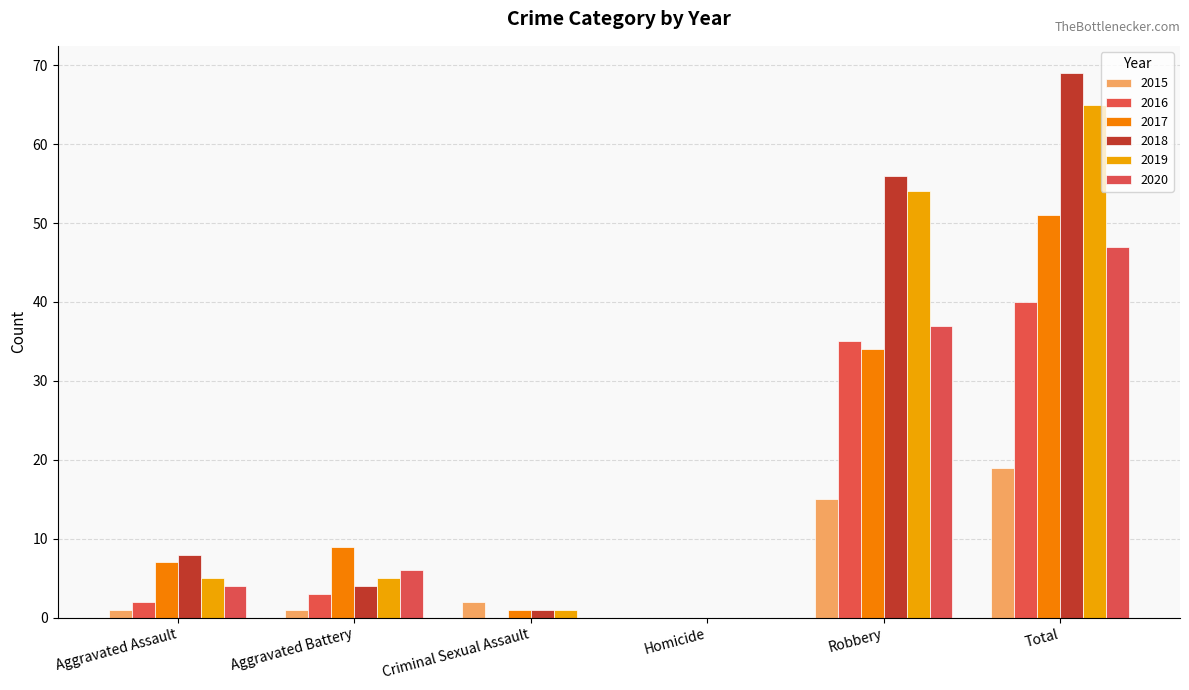

Rank the series at Total from lowest to highest value.

2015, 2016, 2020, 2017, 2019, 2018